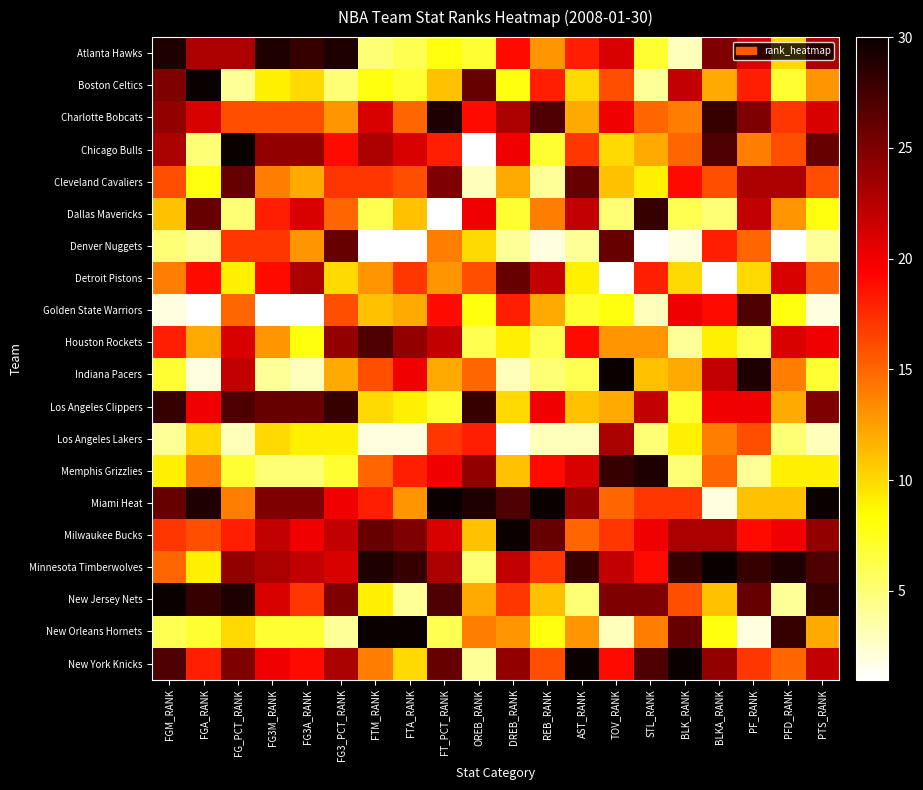

What is the spread (max minus min) of values at FG3M_RANK?

28